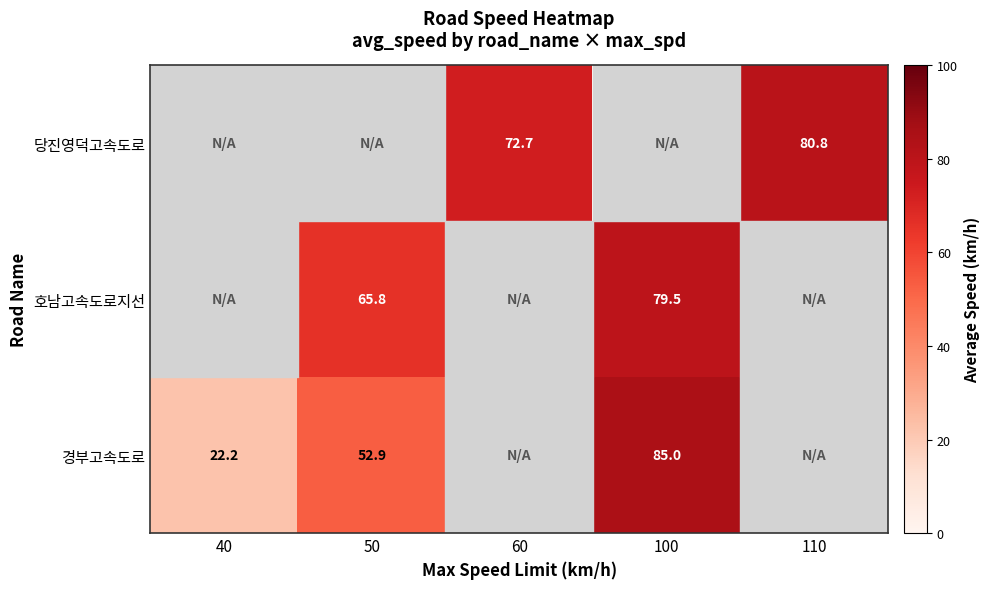

Is it true that 경부고속도로 equals 52.9 at 50?

True